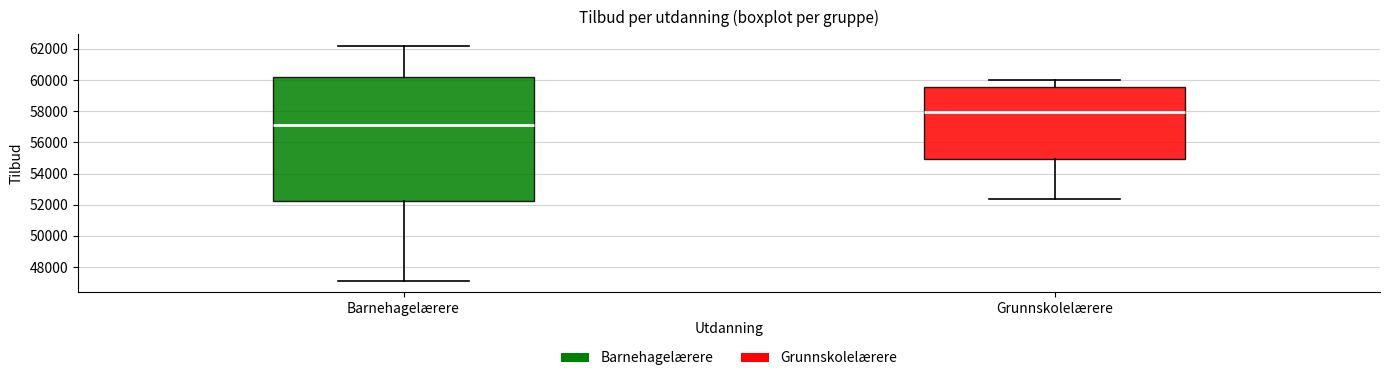

Comparing the boxes themselves (not the whiskers), which one is the tallest?

Barnehagelærere